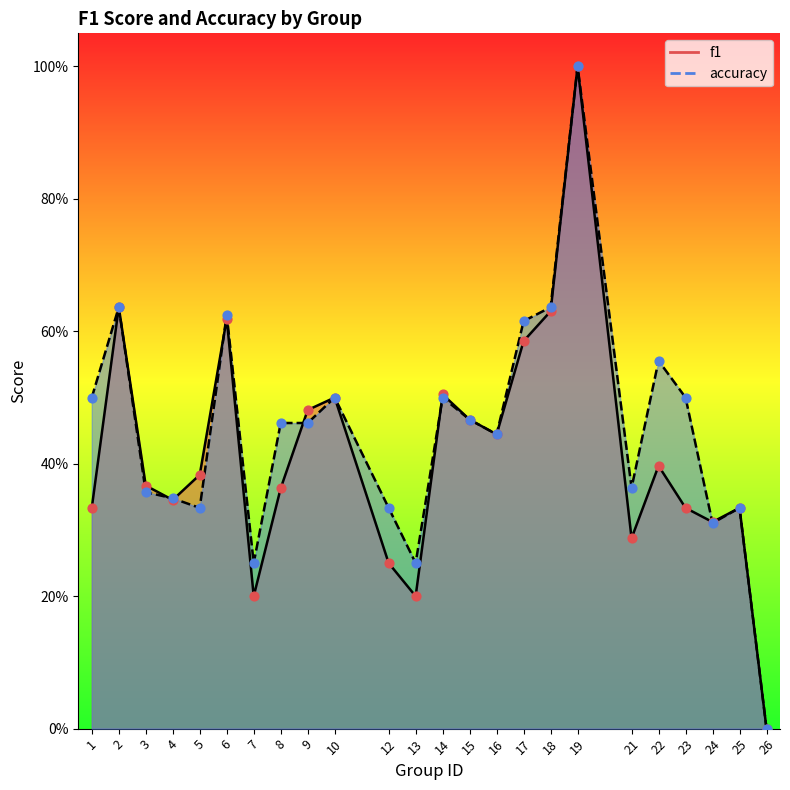

What are all the series names shown in the legend?

f1, accuracy